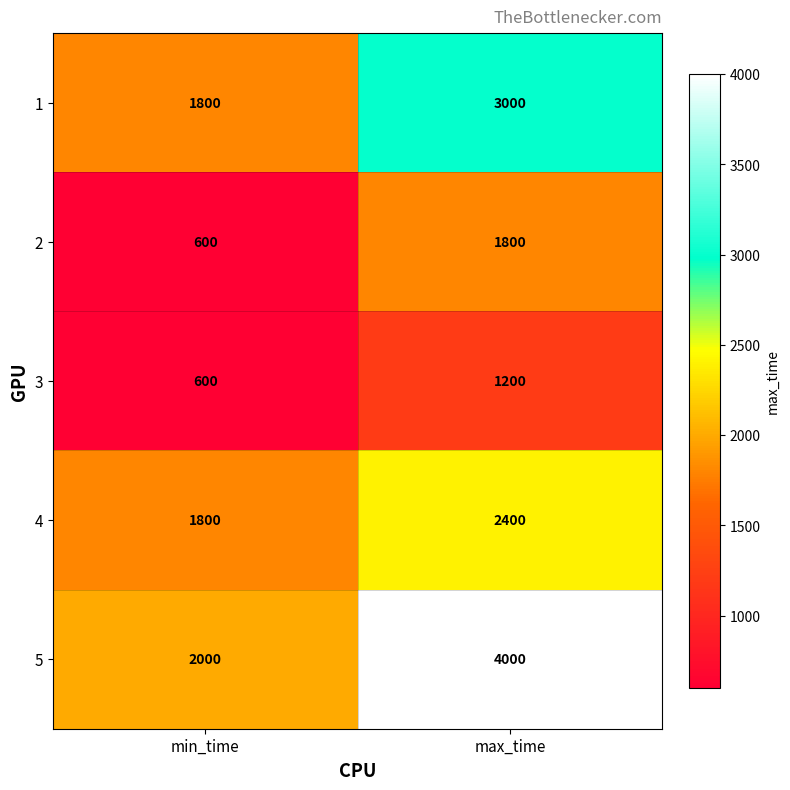

What is the sum of all 5 values?

6000